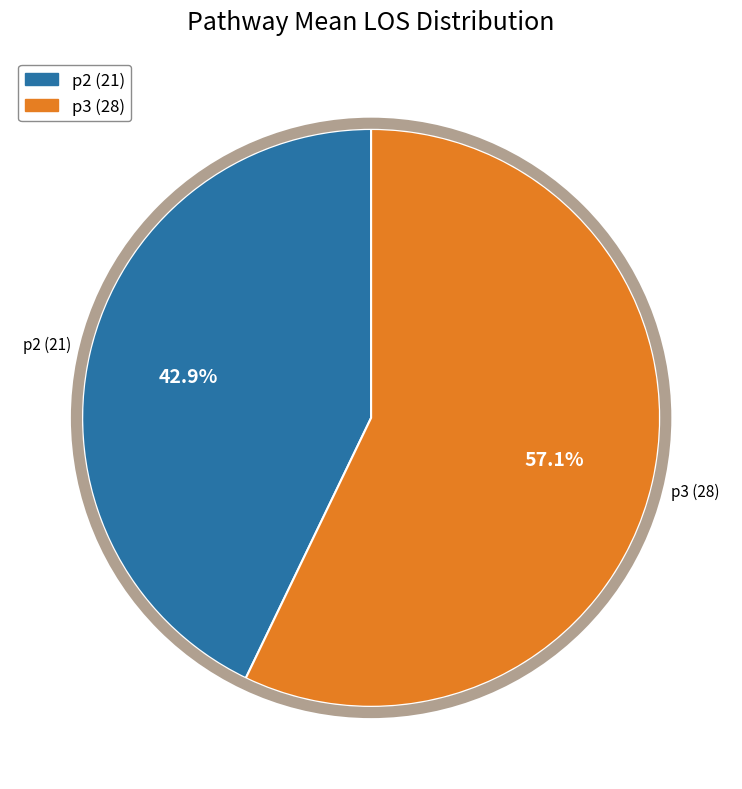

What percentage is the p2 slice, to the nearest percent?

43%